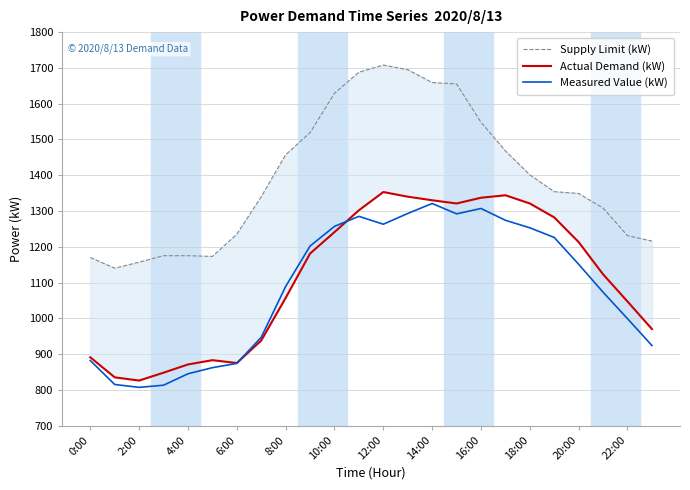

What is the highest value of the Measured Value (kW) series?

1321